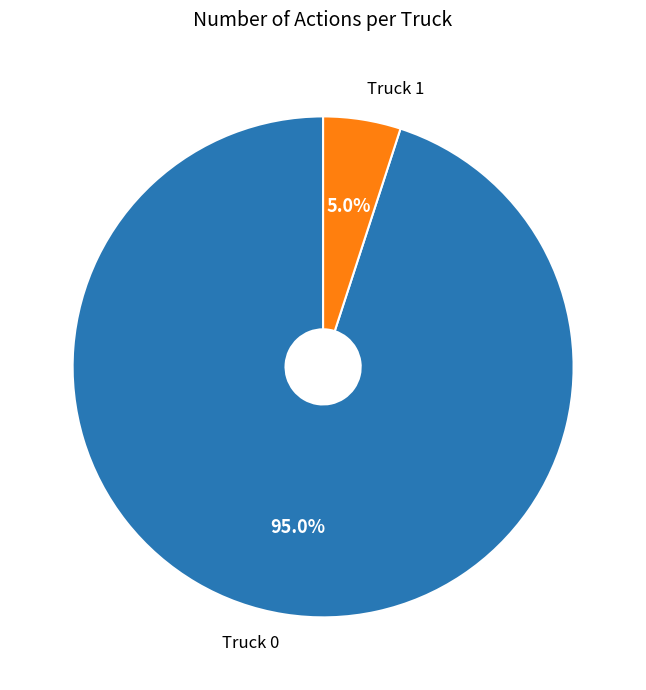

Which slice is the largest?

Truck 0